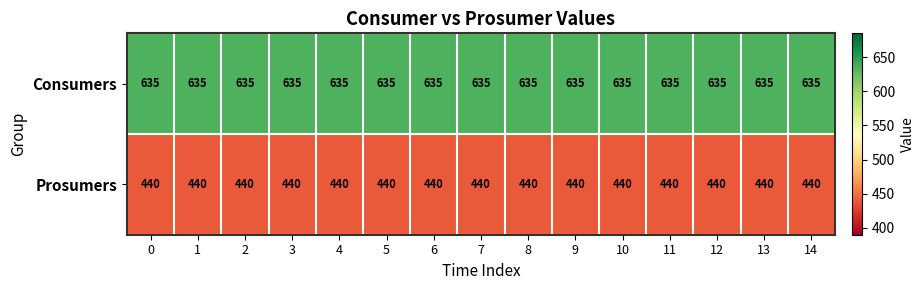

The value of Consumers at 11 is 635. True or false?

True